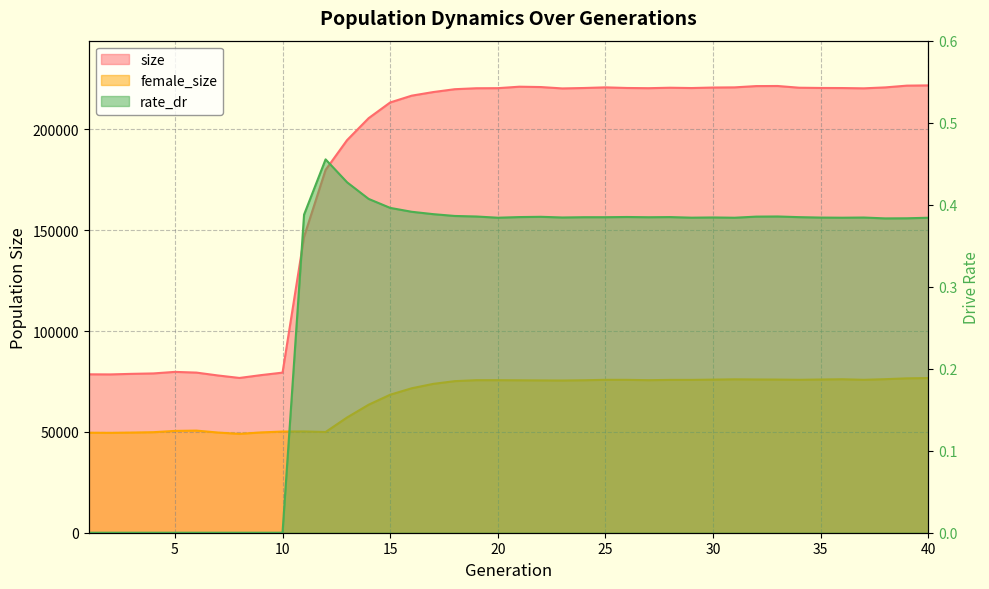

Count the rate_dr values in the range 0 to 1.

40